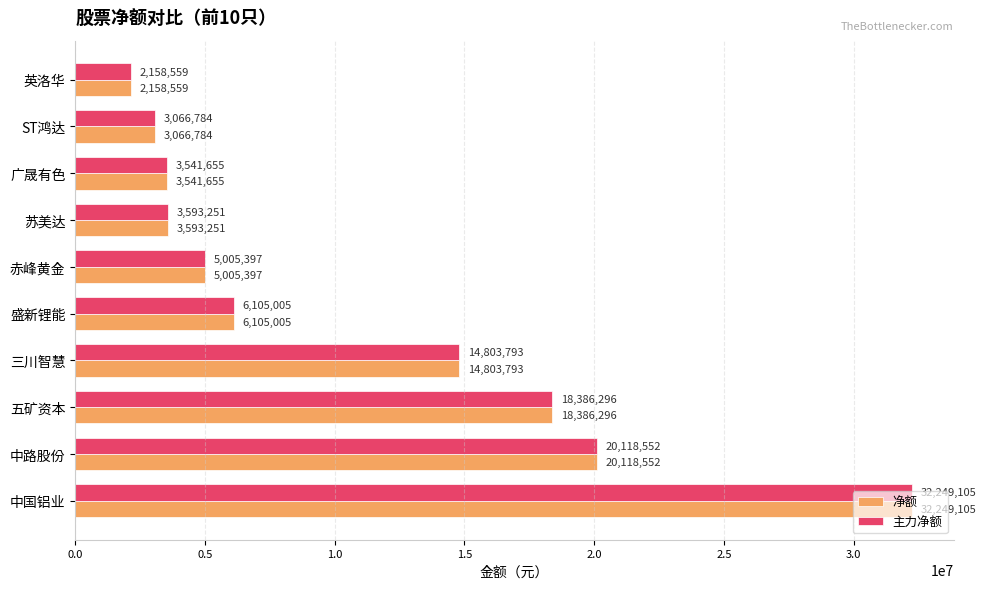

At which label is 净额 closest to 17203832?

五矿资本